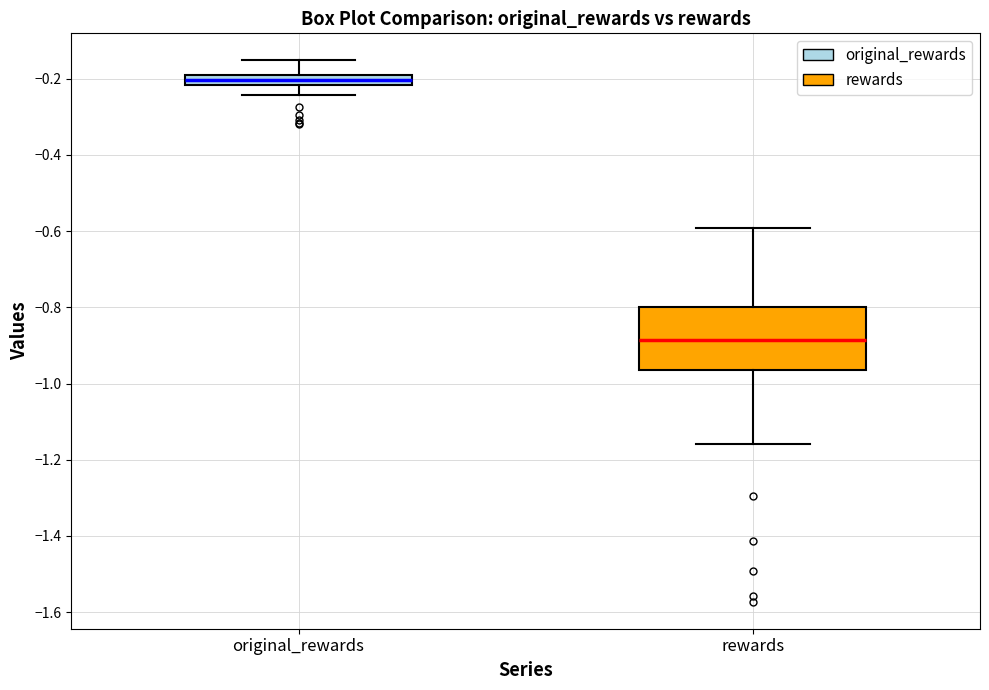

Where does the lower whisker of the box for original_rewards end on the y-axis? The values are not printed on the chart, so give them approximately, as read against the axis.

-0.24